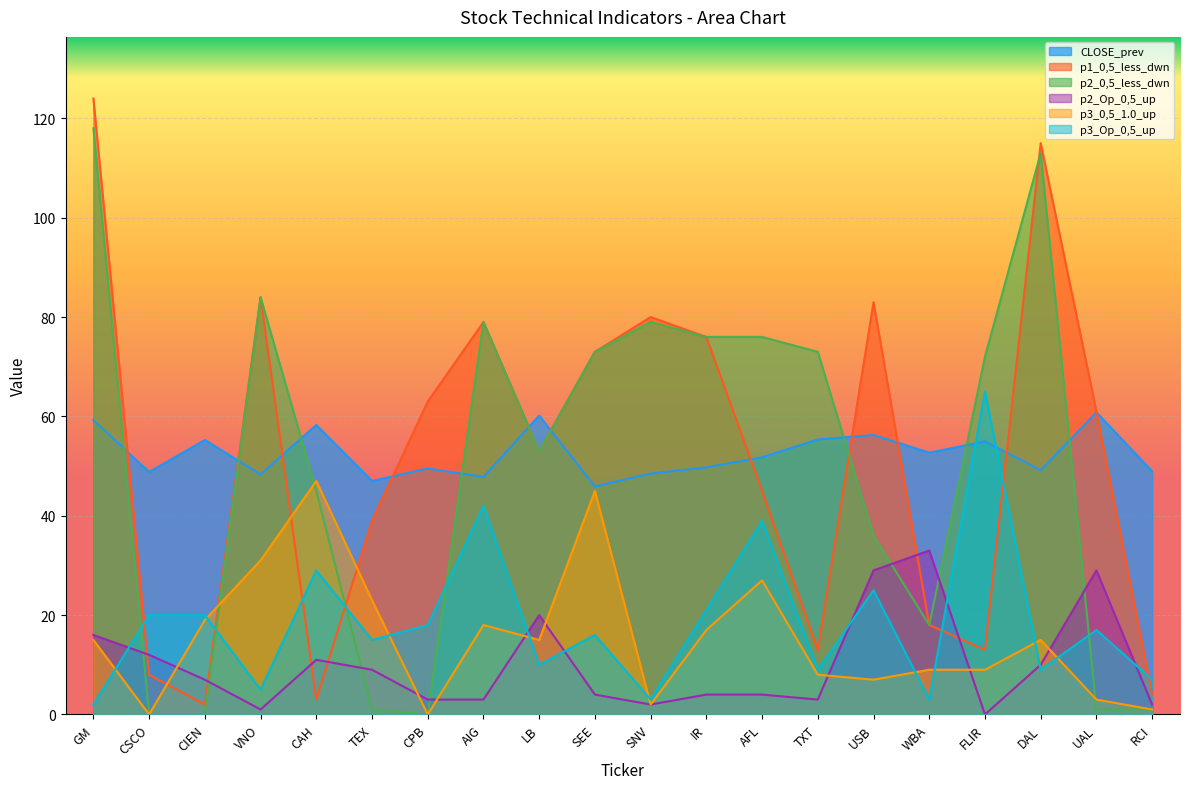

Does the chart display data point markers on the line(s)?

No